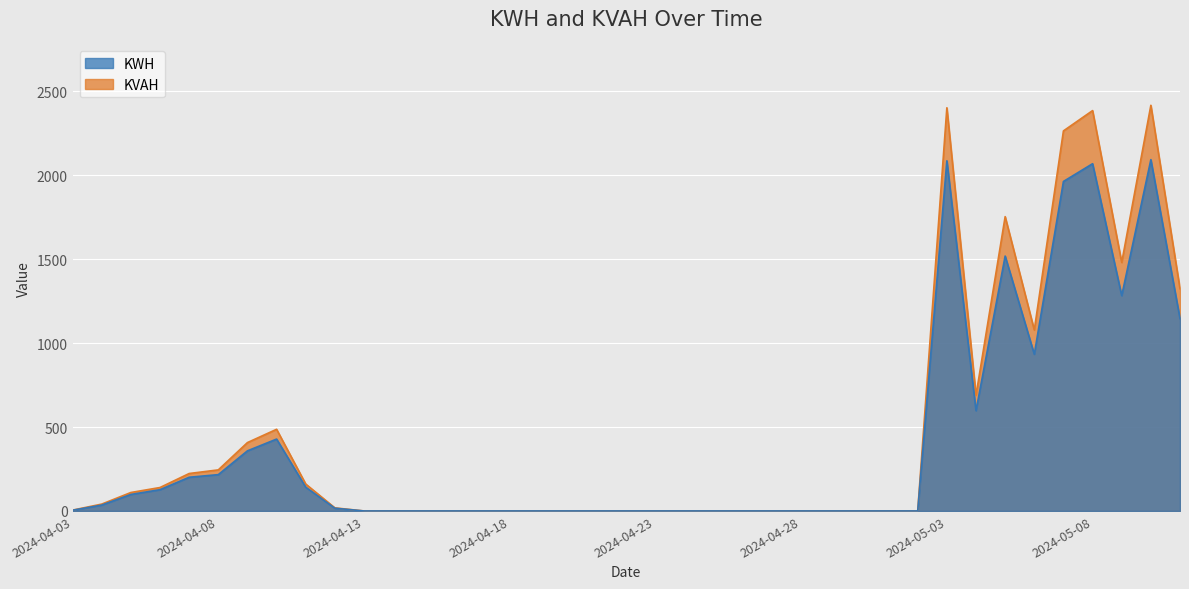

Which series has the largest range (max minus min)?

KVAH